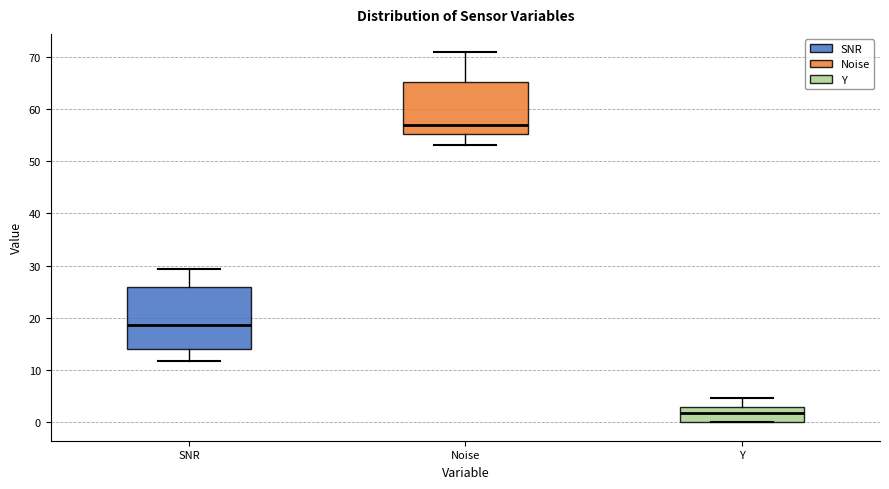

Which box's median line is the lowest?

Y